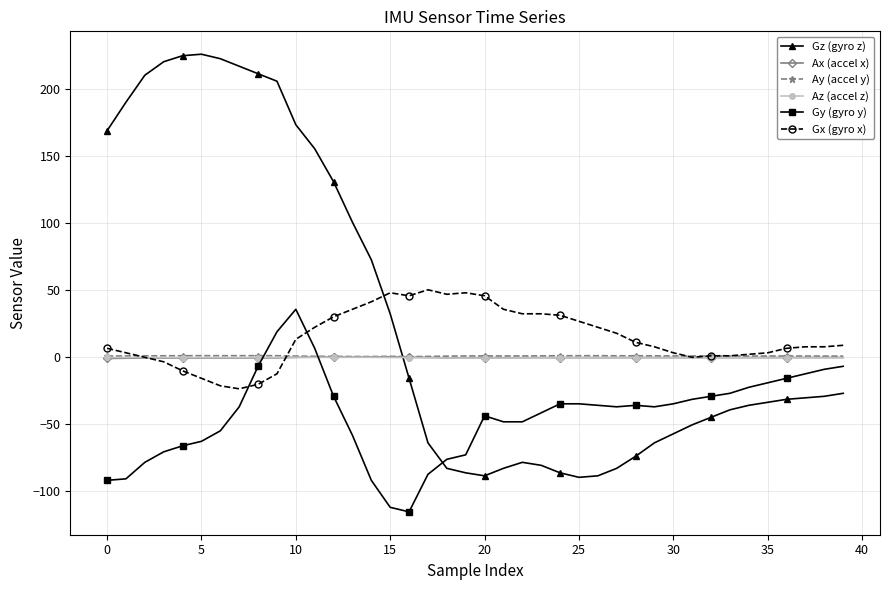

What is the value of the Gz (gyro z) point at the 19th from the left?

-82.9